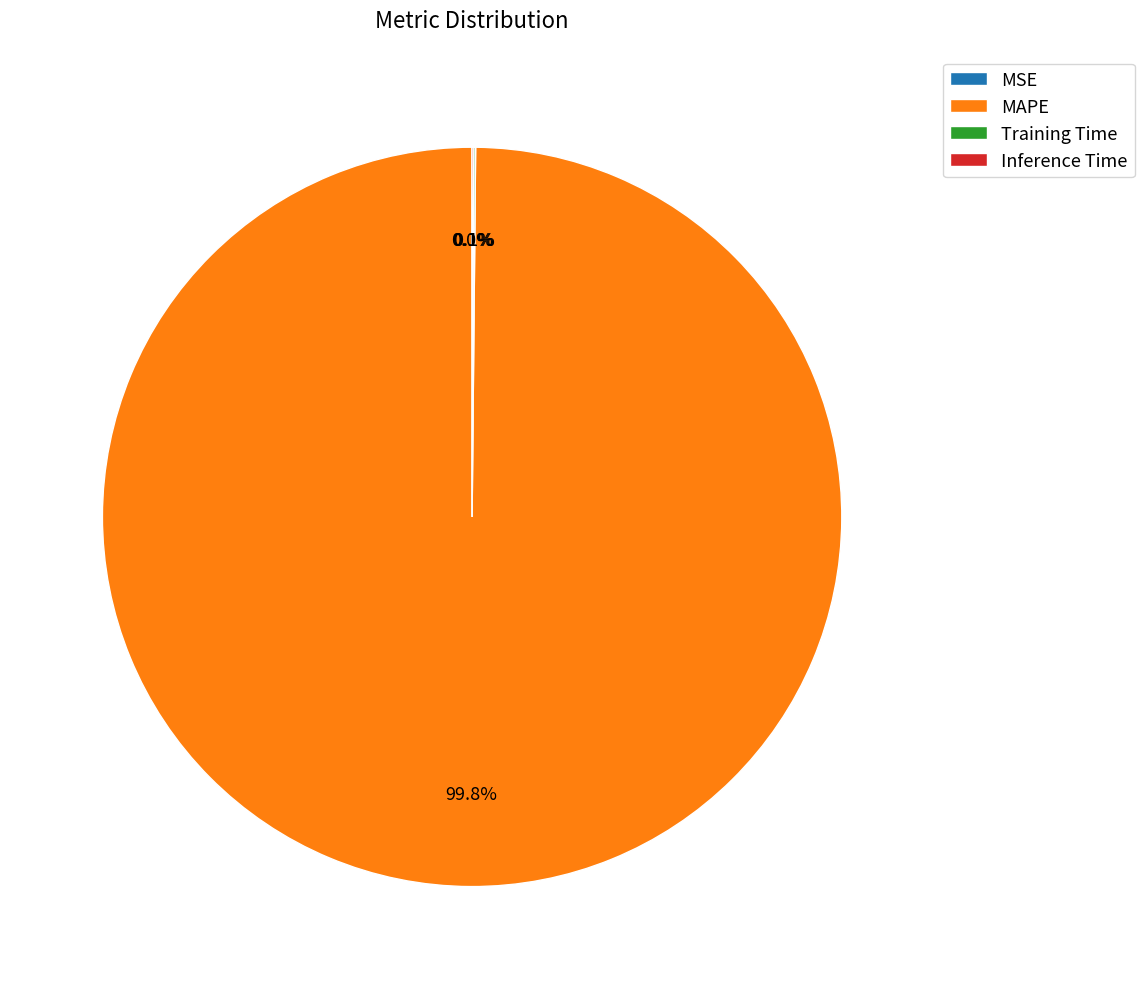

What is the majority slice?

MAPE